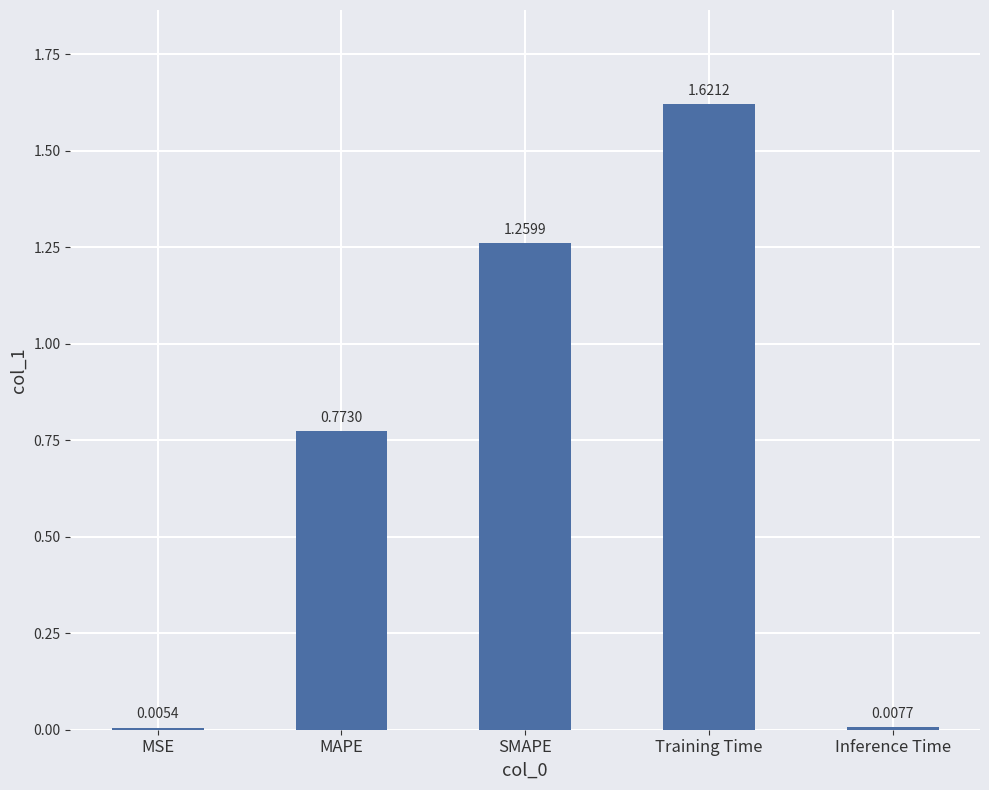

Which category has the highest value across all series?

Training Time